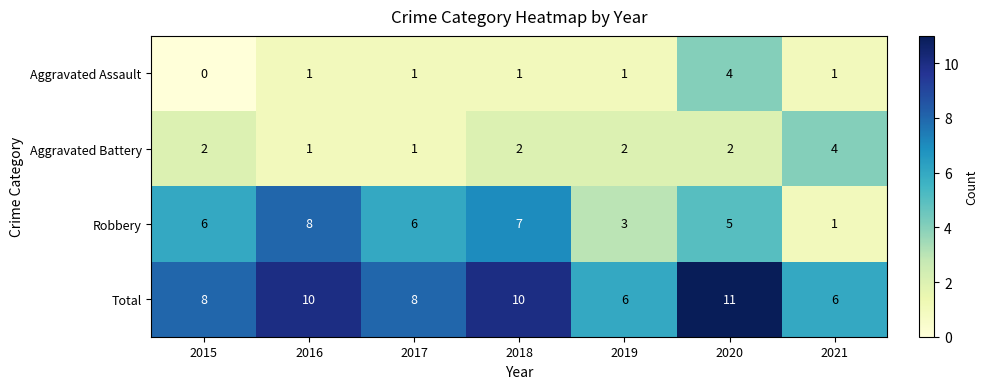

Reading right to left, extract all data points from this chart.

Aggravated Assault: 1	4	1	1	1	1	0
Aggravated Battery: 4	2	2	2	1	1	2
Robbery: 1	5	3	7	6	8	6
Total: 6	11	6	10	8	10	8